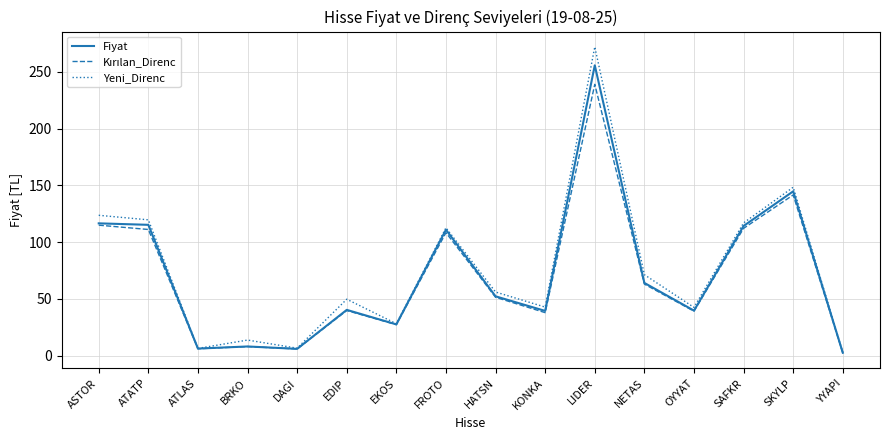

True or false: Fiyat has a value of 6.3 at ATLAS.

True